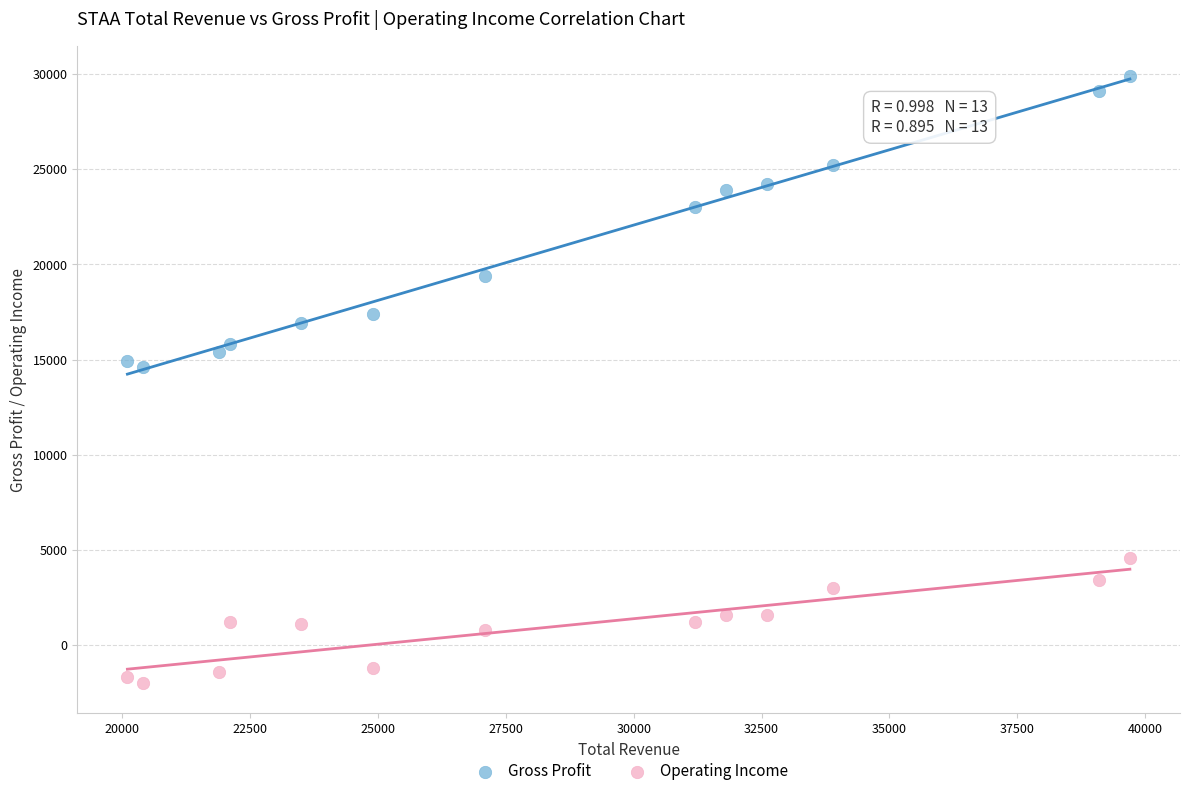

Across all data points, what is the range of X values (max minus min)?

19600